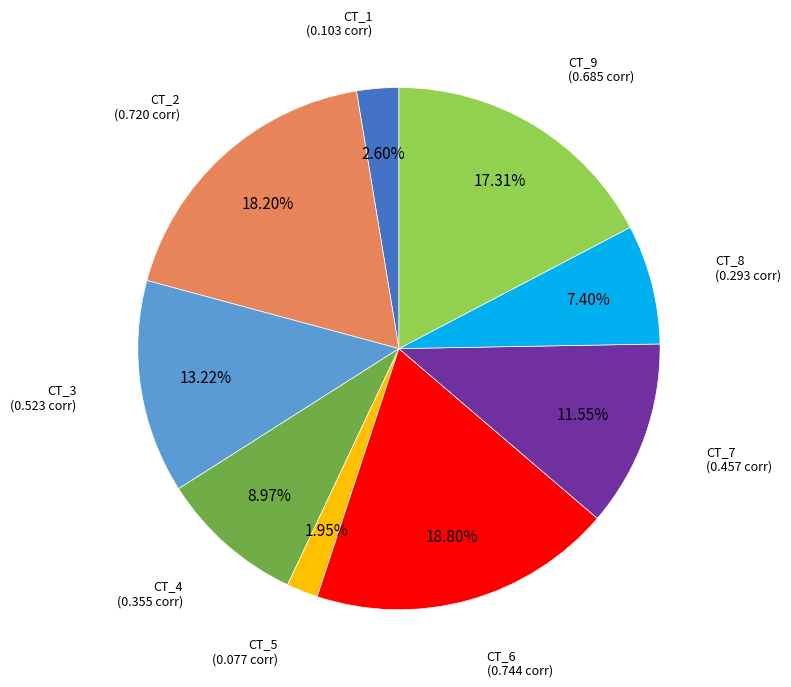

To the nearest percent, what is the combined percentage of CT_5 and CT_9?

19%